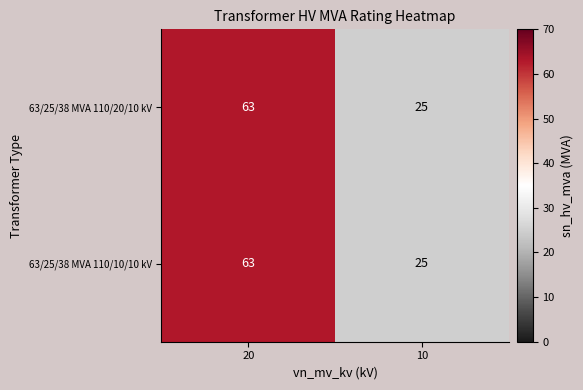

How many series are shown in this chart?

2